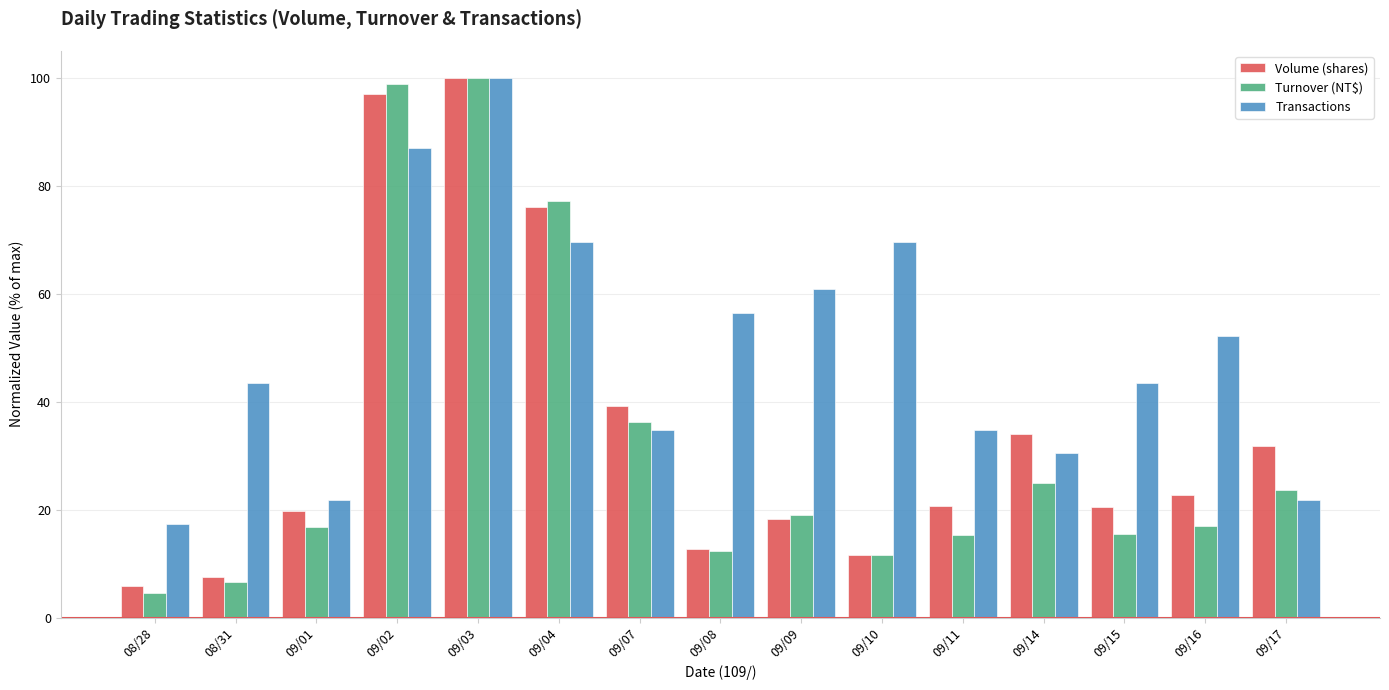

Is it true that Transactions equals 24.2 at 08/28?

False